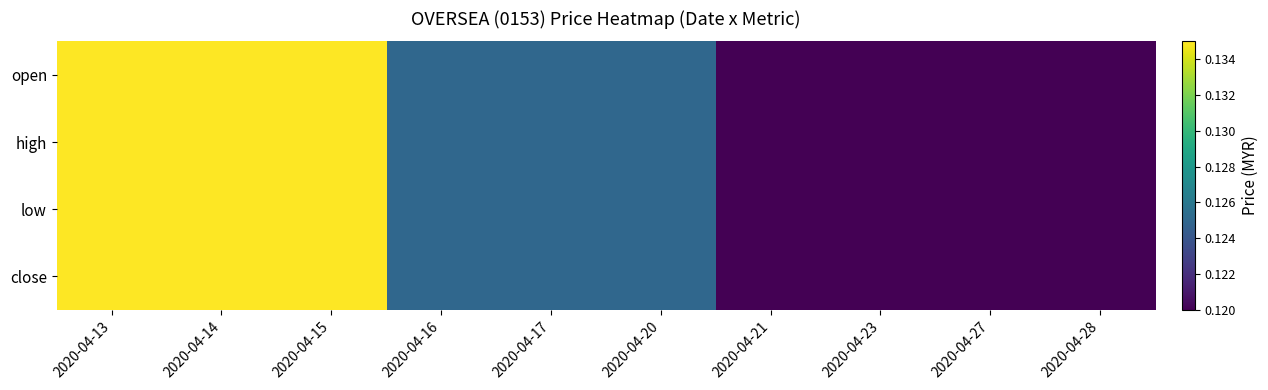

Rank the series at 2020-04-13 from highest to lowest value.

open, high, low, close